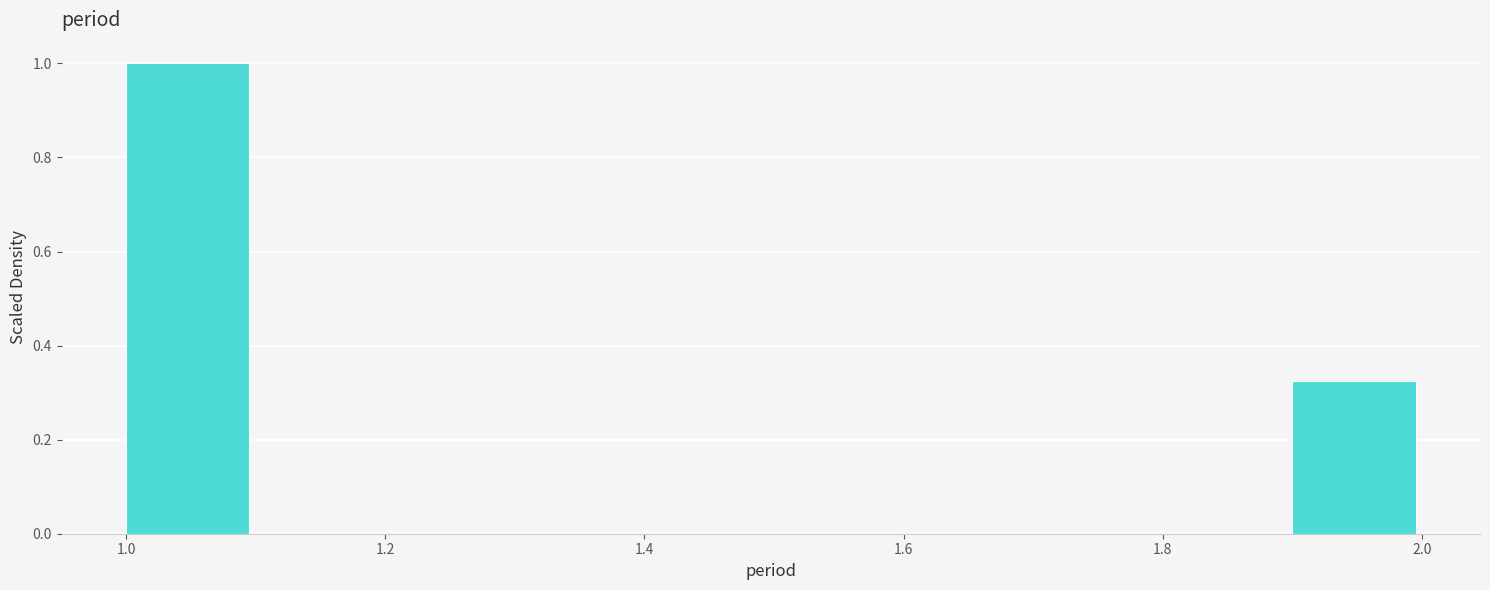

Reading left to right, transcribe this chart: for each bar, give the range it covers on the x-axis and its height. The values are not printed on the chart, so give them approximately, as read against the axis.

1.0 to 1.1: 1.00
1.1 to 1.2: 0
1.2 to 1.3: 0
1.3 to 1.4: 0
1.4 to 1.5: 0
1.5 to 1.6: 0
1.6 to 1.7: 0
1.7 to 1.8: 0
1.8 to 1.9: 0
1.9 to 2.0: 0.32